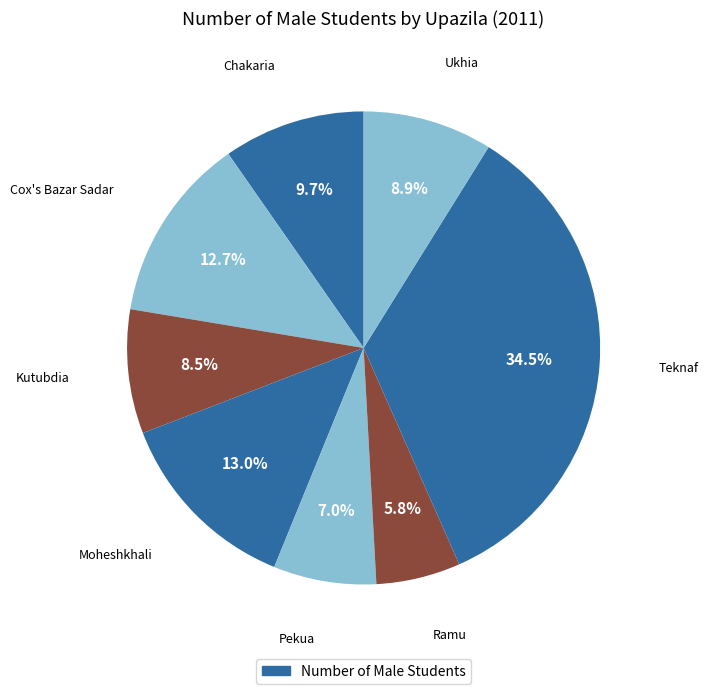

How many segments does this pie chart have?

8